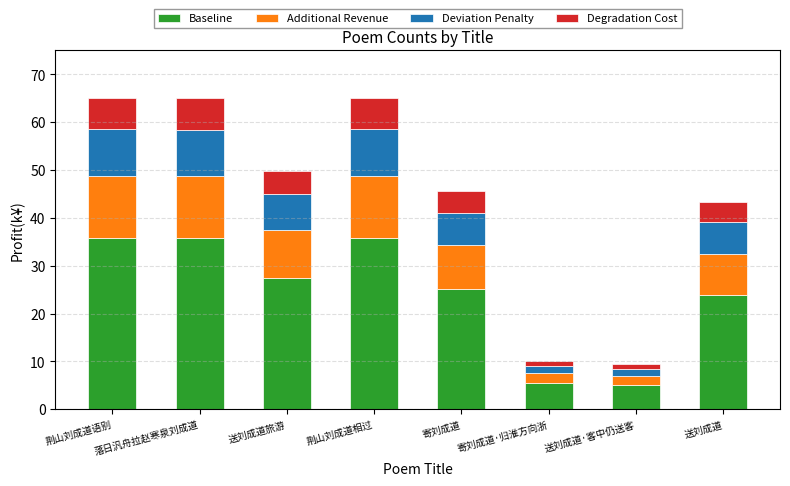

What is the maximum value for Baseline?

35.8